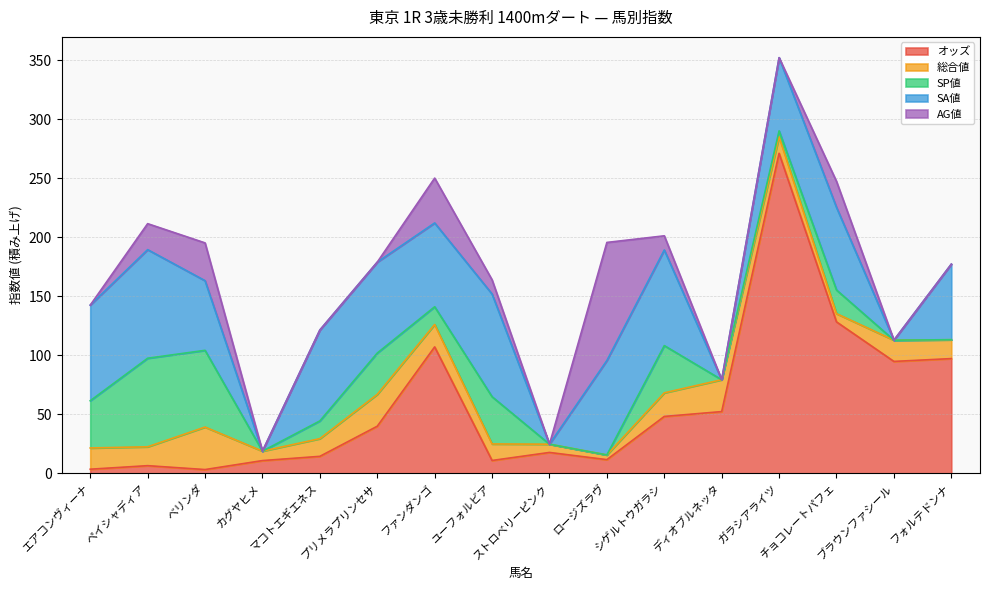

Which has a higher value, ベリンダ or エアコンヴィーナ?

エアコンヴィーナ